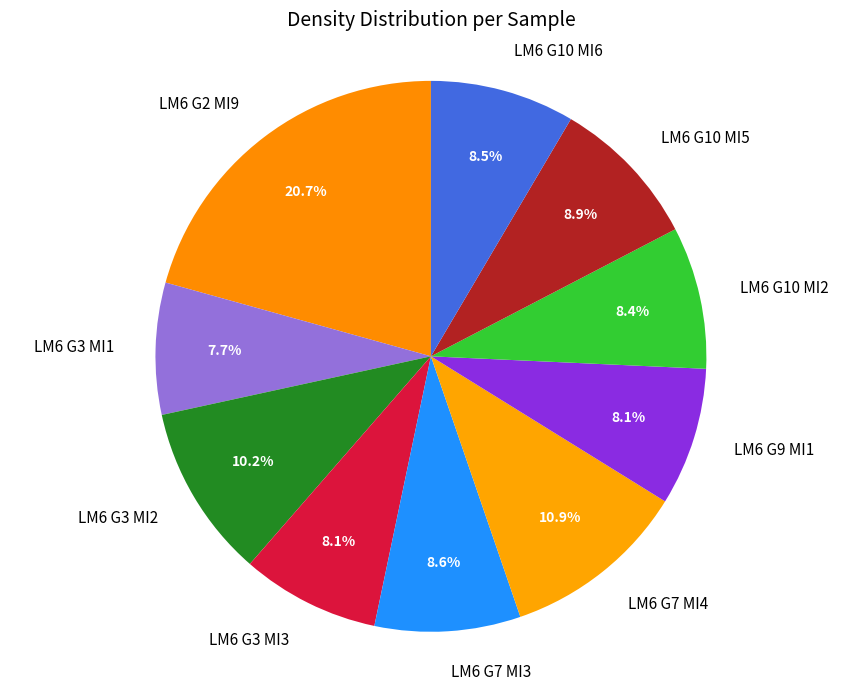

Between LM6 G2 MI9 and LM6 G3 MI1, which is larger?

LM6 G2 MI9